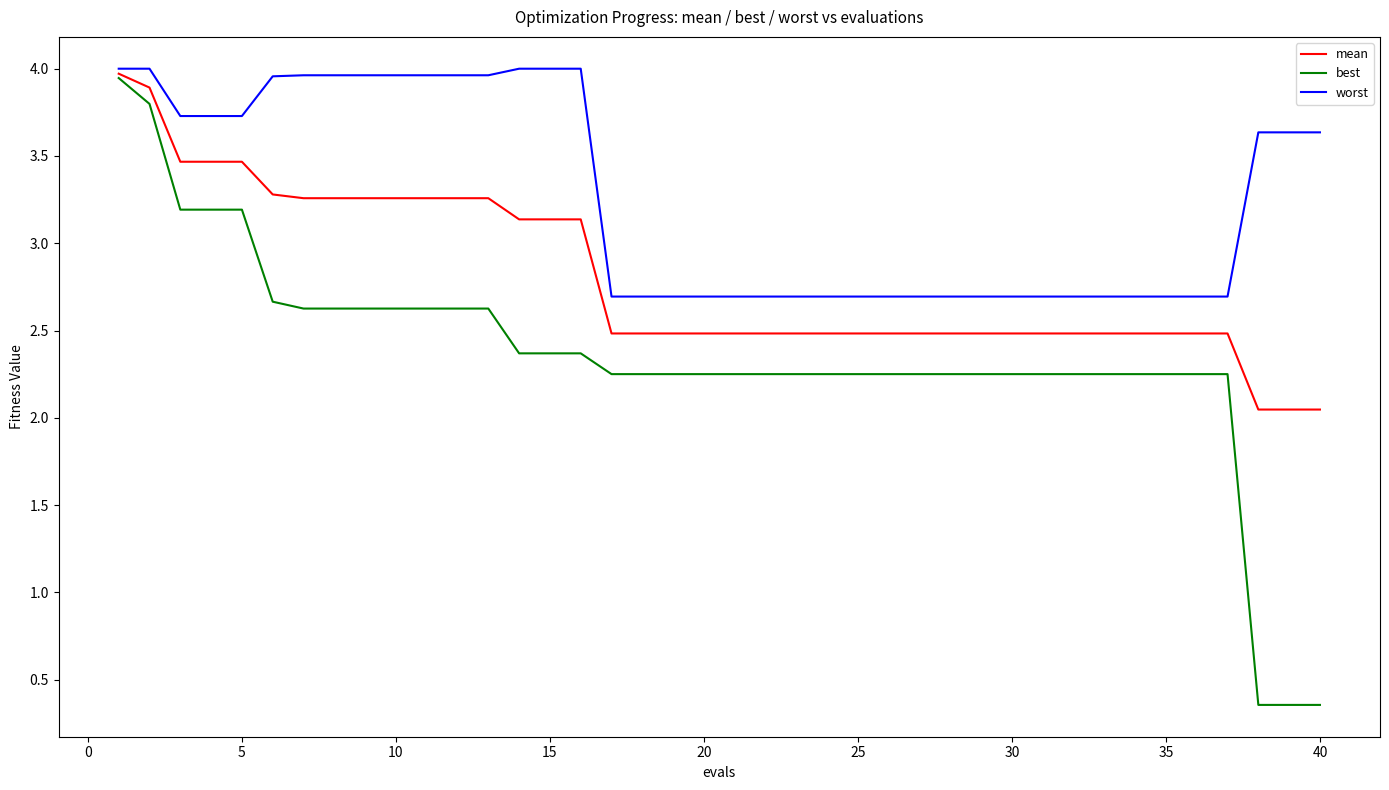

Which series has the largest range (max minus min)?

best